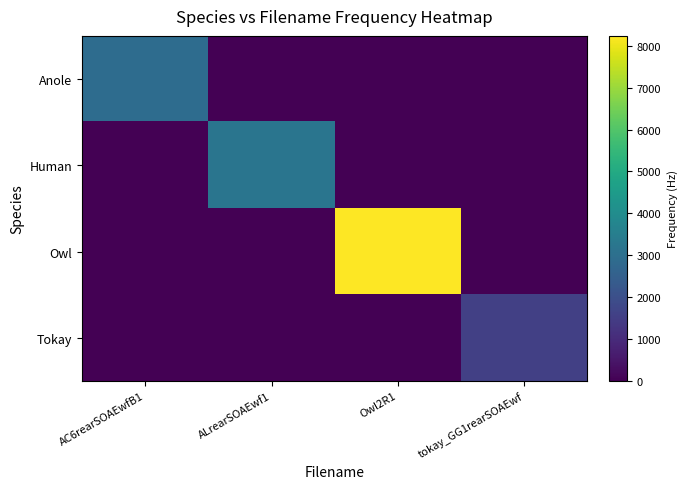

List the series in order of their peak value, lowest first.

Tokay, Anole, Human, Owl